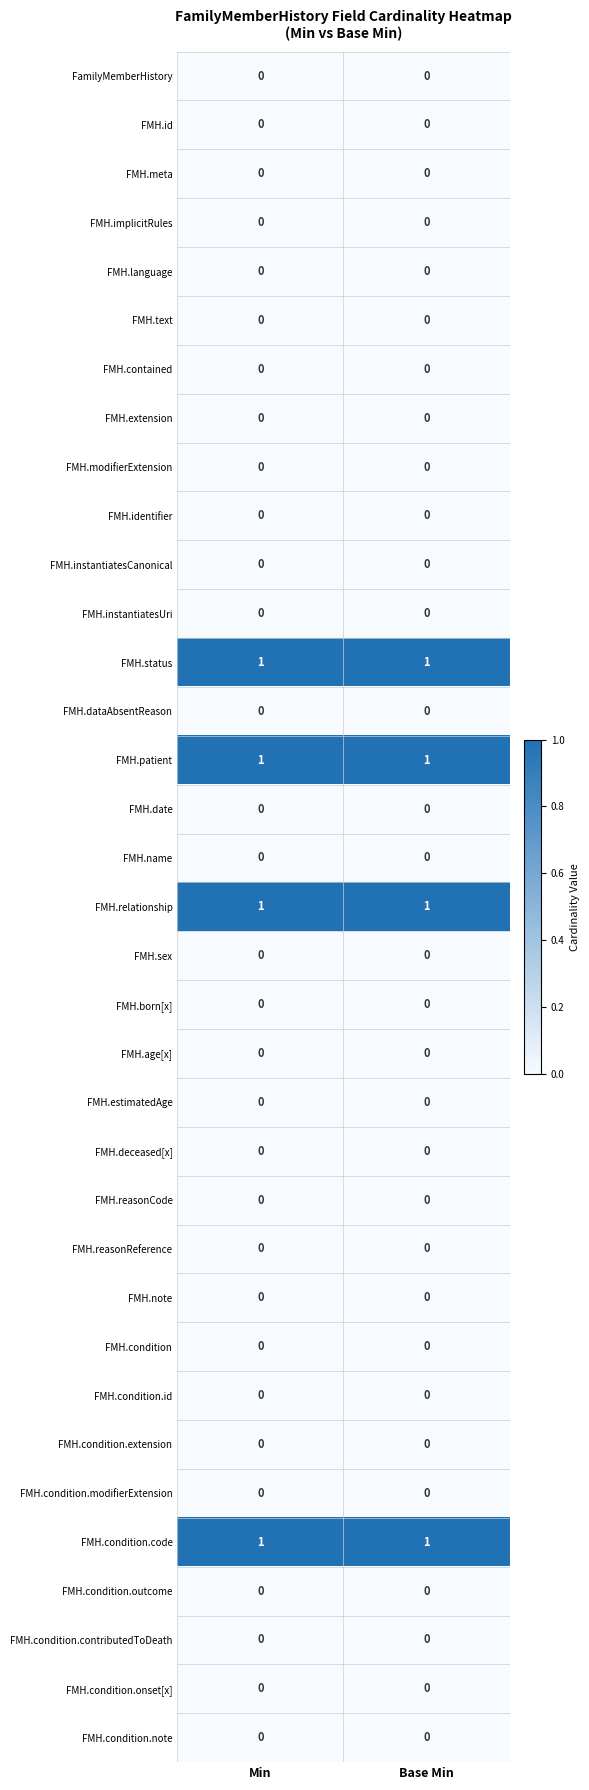

What is the total value across all series at Min?

4